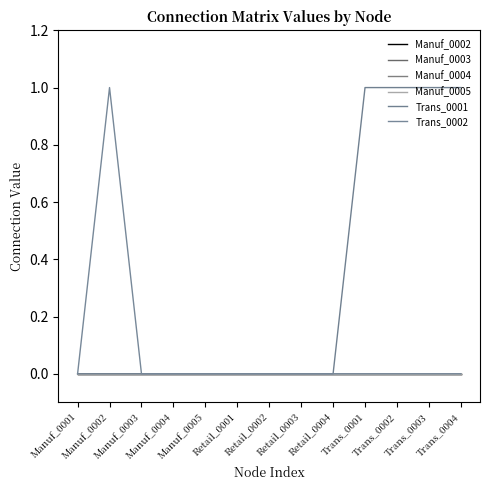

True or false: Manuf_0002 has more than 1 interior local peaks.

False